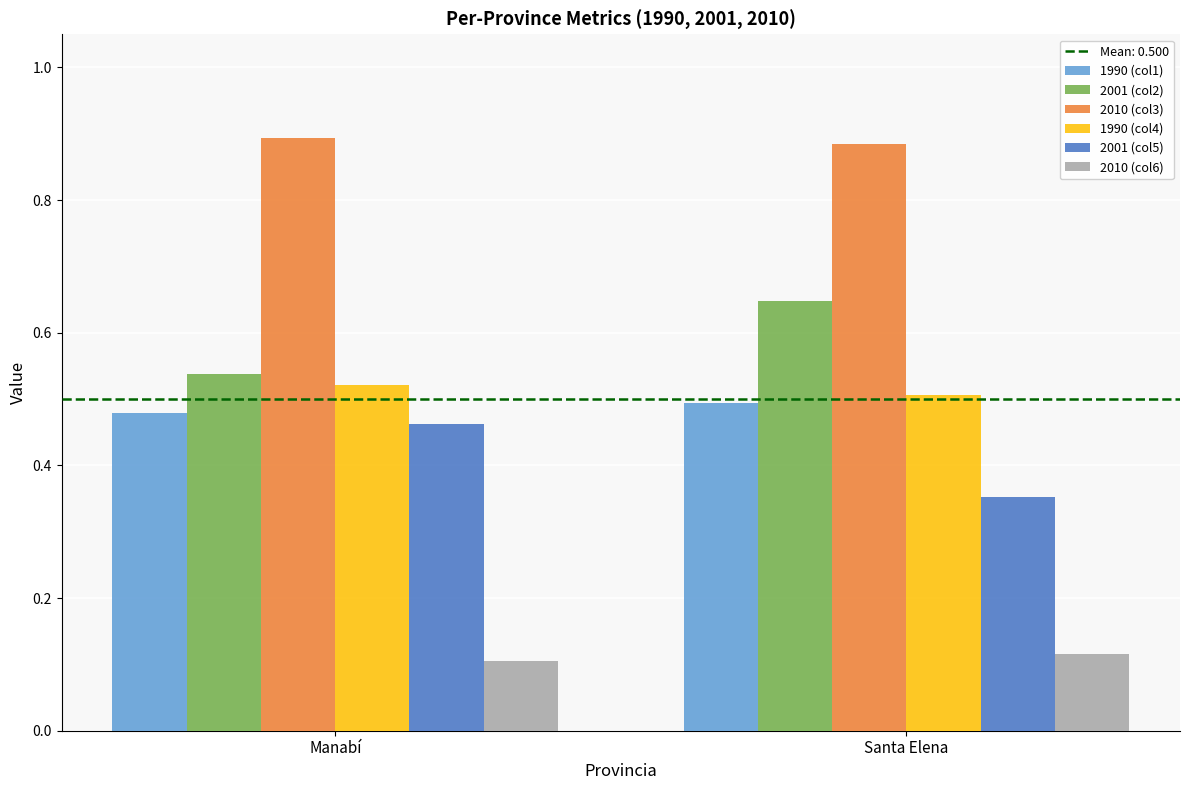

Which series has the largest total across all categories?

2010 (col3)